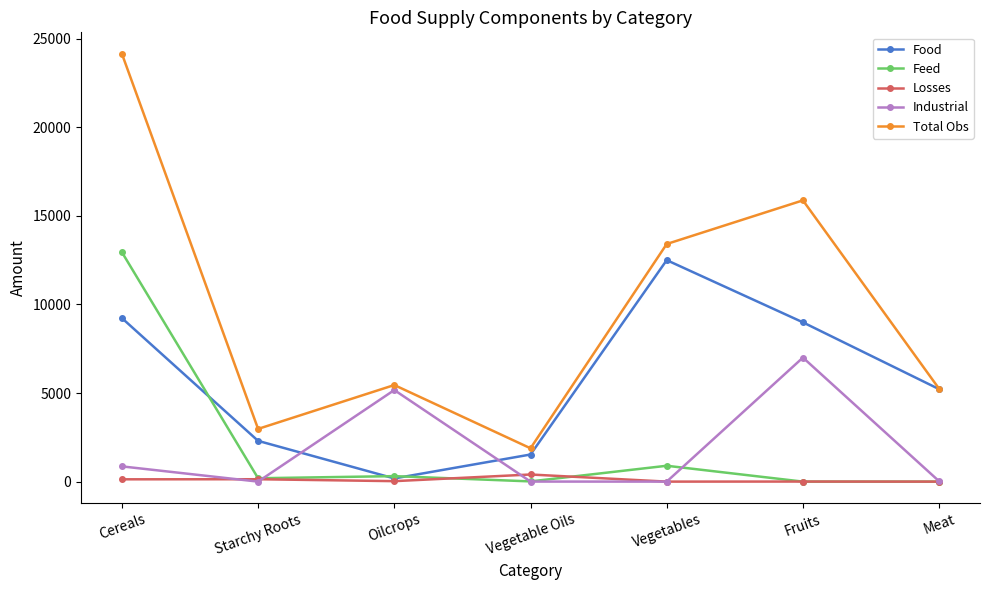

What position from the right is Cereals?

7